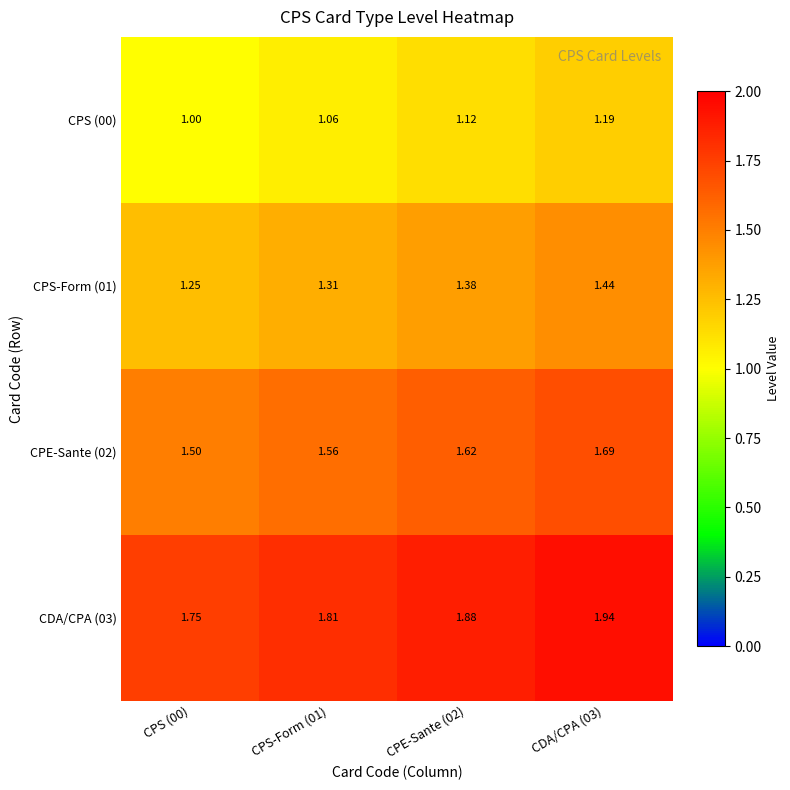

Is the value of CPS (00) at CDA/CPA (03) greater than the value of CPS-Form (01) at CPS-Form (01)?

No